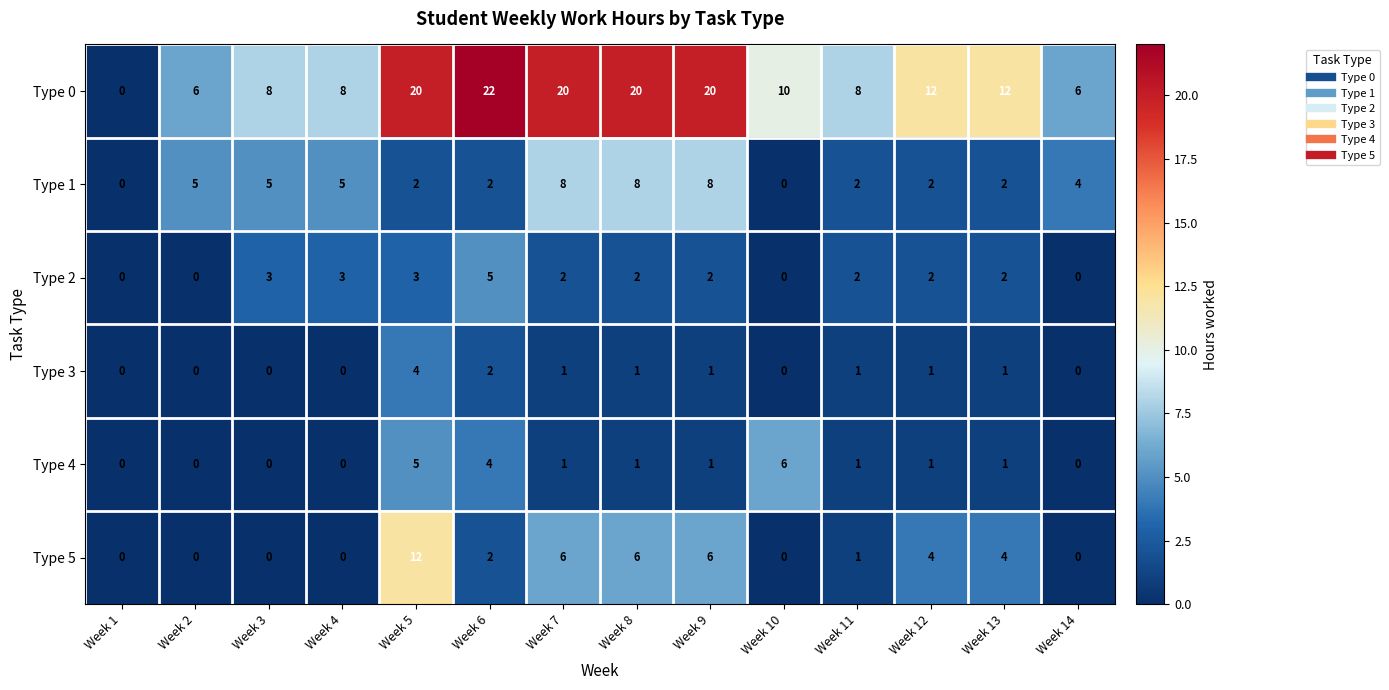

What is the sum of all Type 3 values?

12